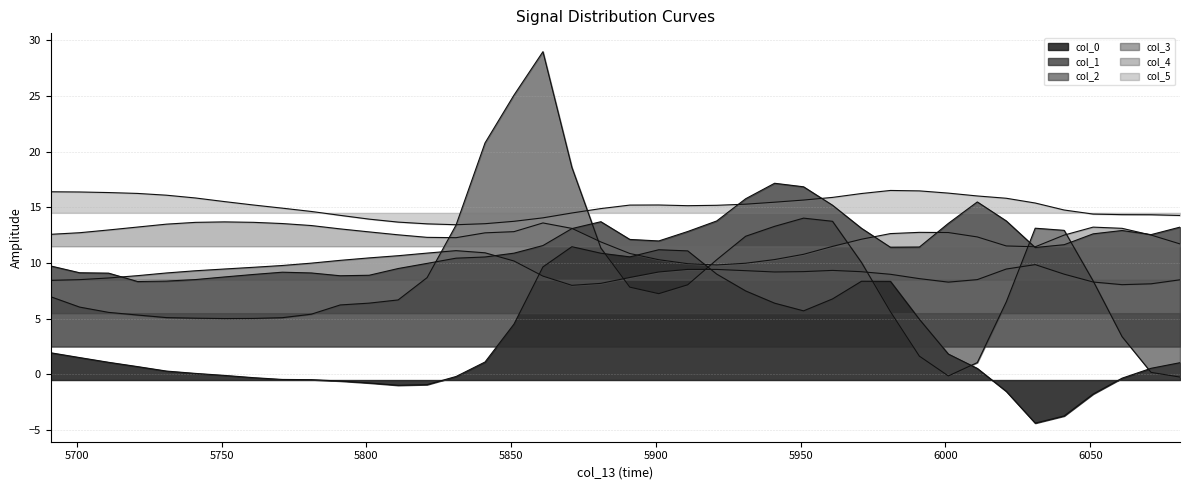

What is the minimum value for col_3_line?

8.0